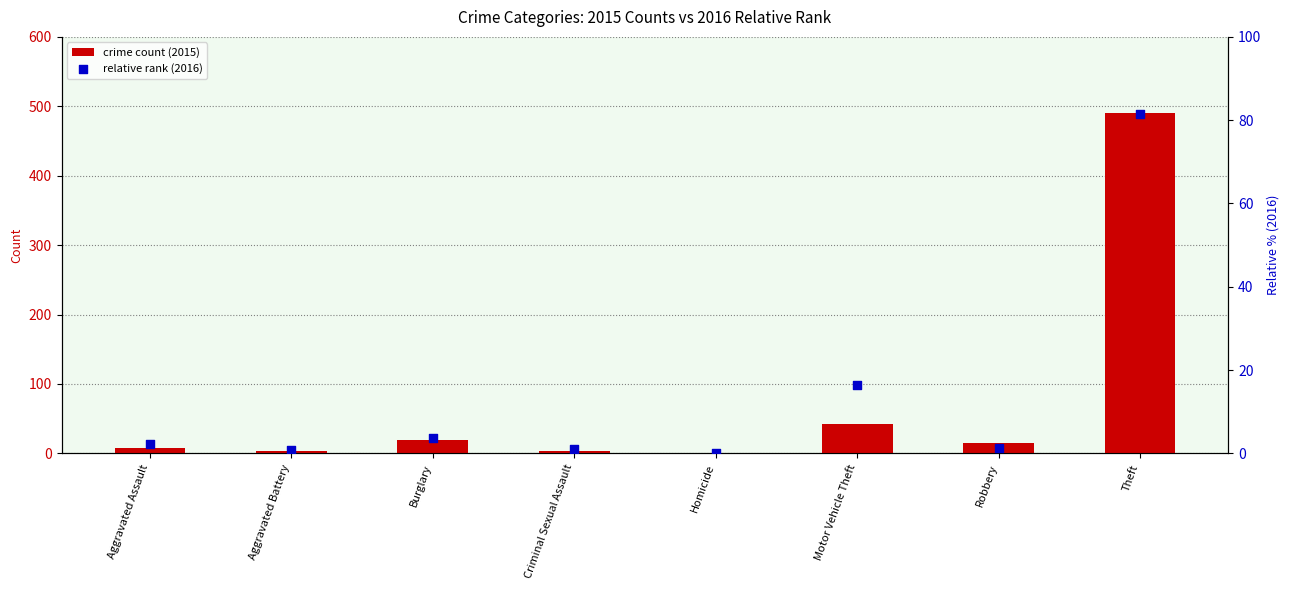

Which series reaches the minimum Y coordinate?

relative rank (2016)